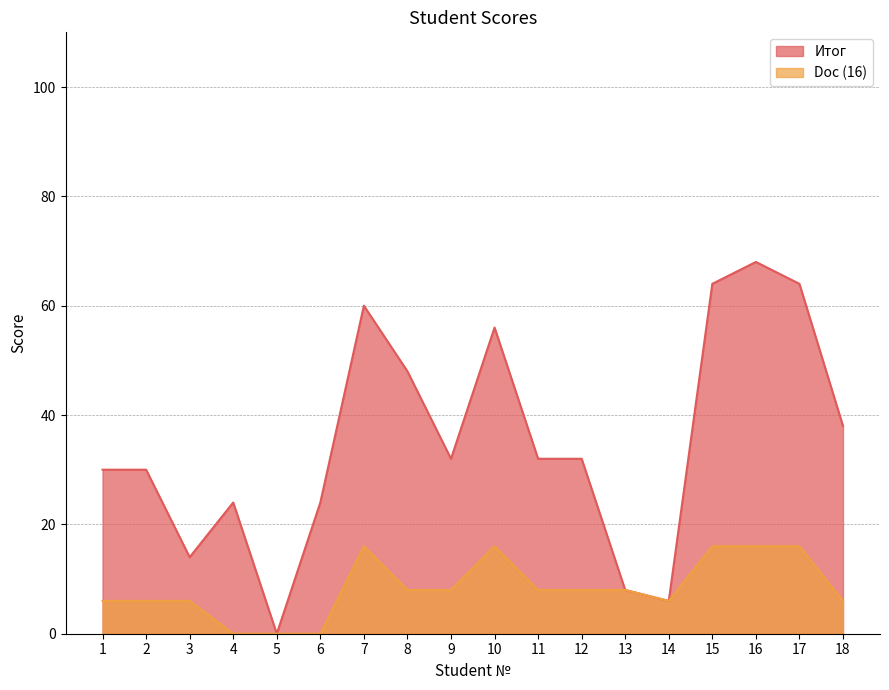

True or false: Doc (16) has a value of 4 at 2.

False